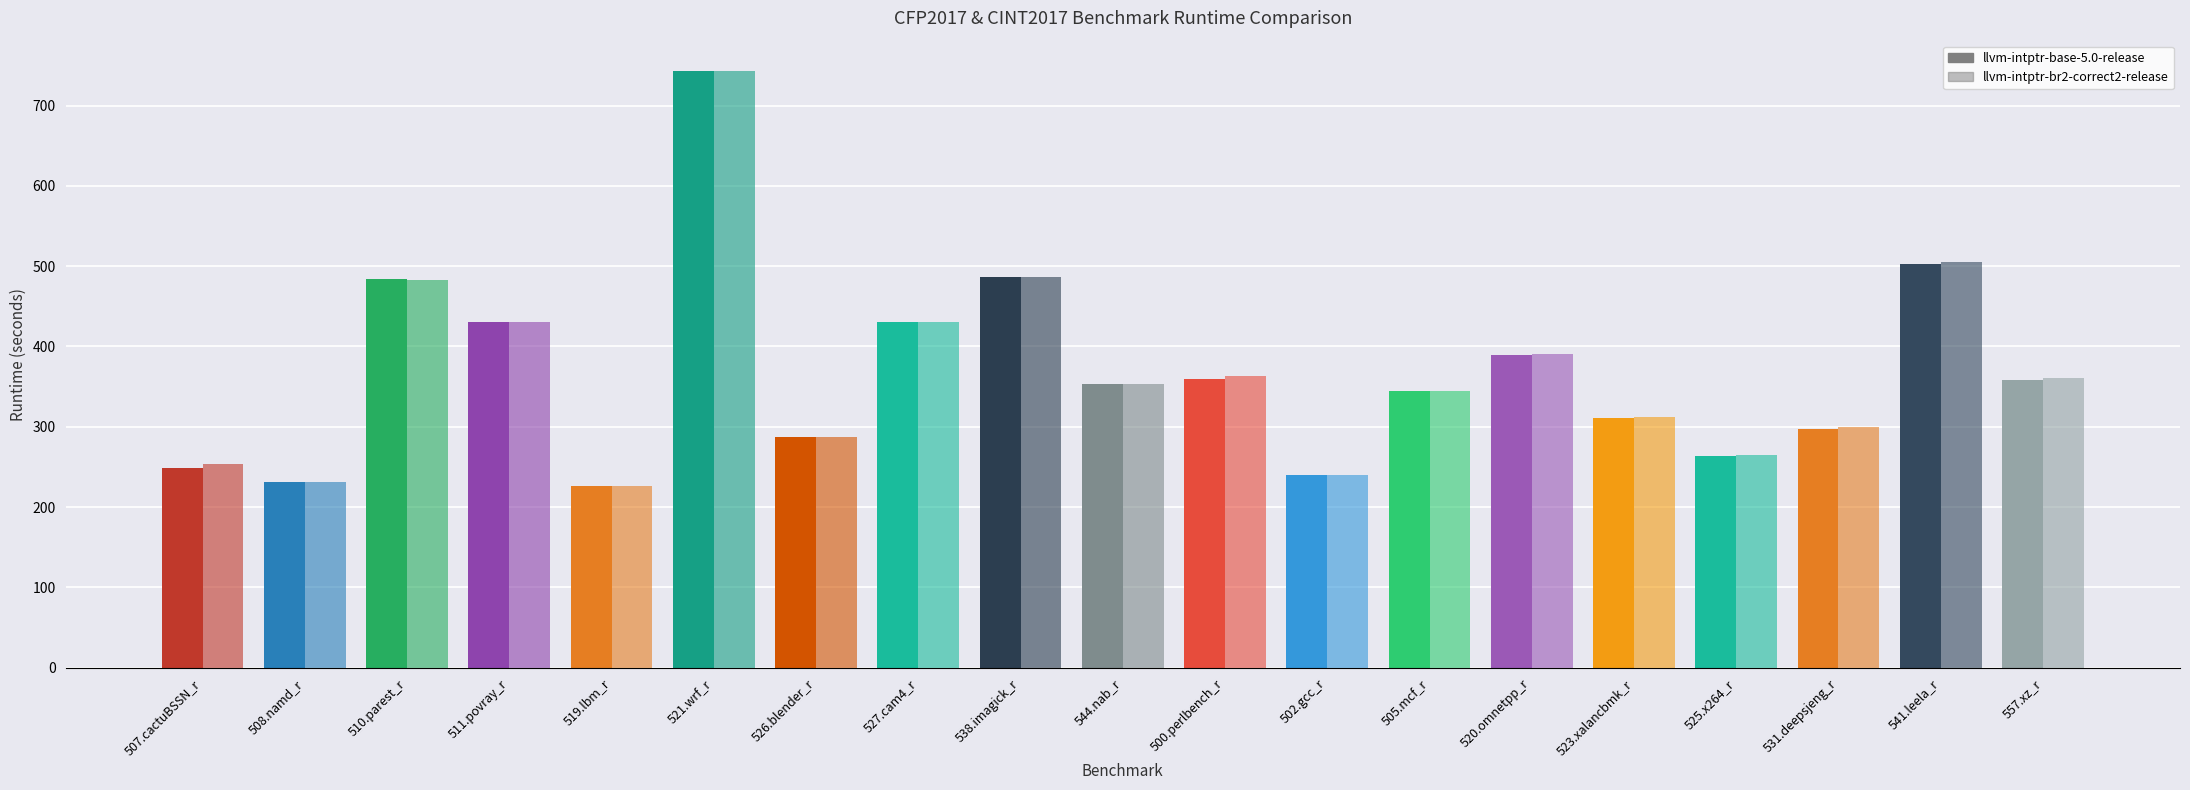

Which series has the largest range (max minus min)?

llvm-intptr-br2-correct2-release